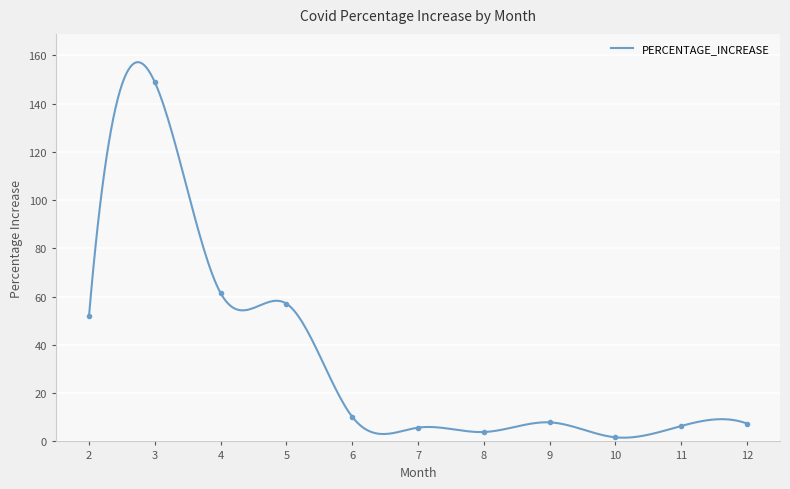

How many lines are shown in the chart?

1